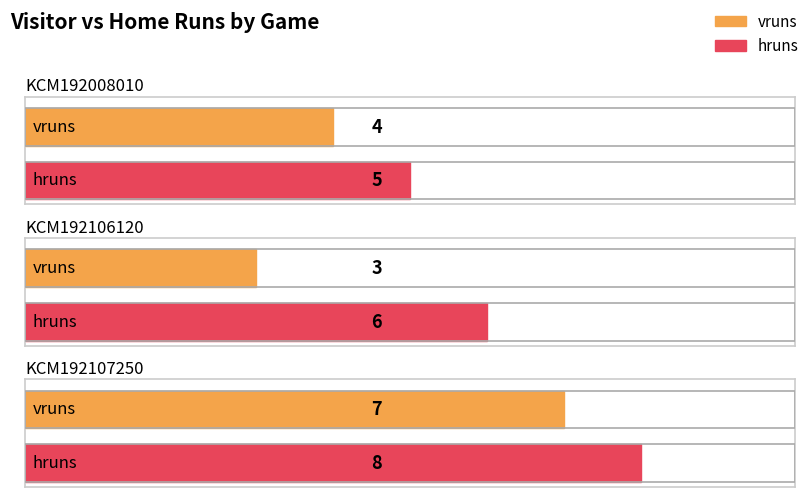

Rank the categories by vruns value from highest to lowest.

KCM192107250, KCM192008010, KCM192106120